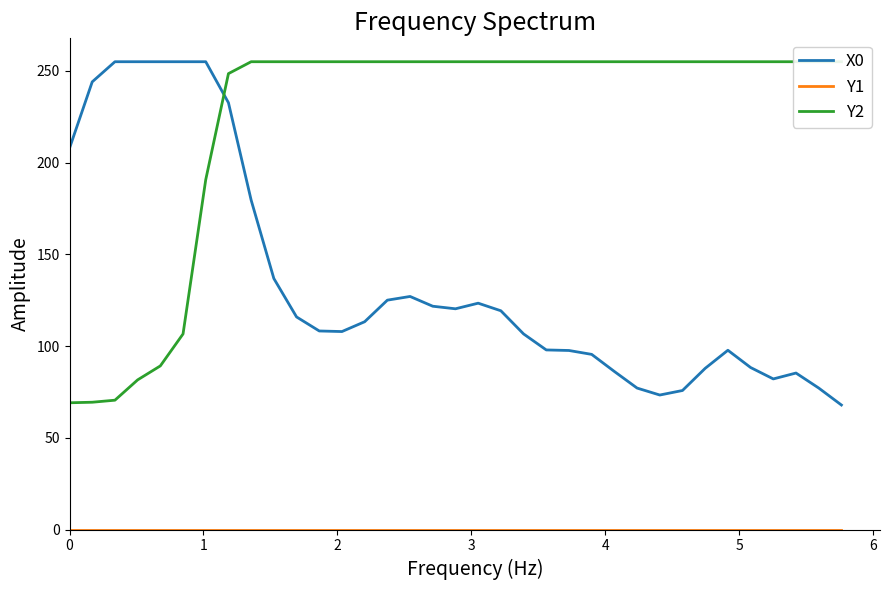

Does the chart display data point markers on the line(s)?

No